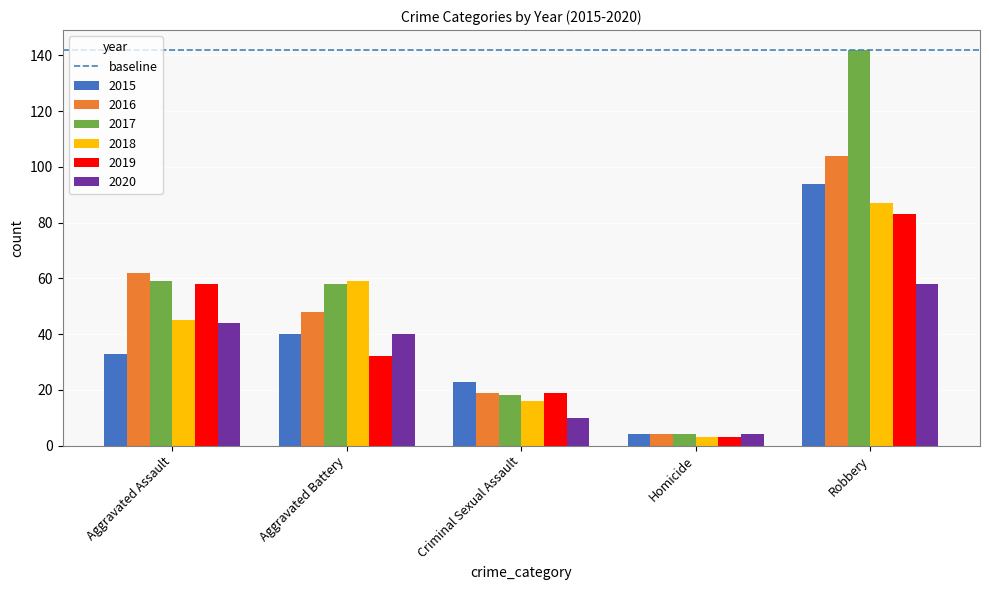

Reading left to right, transcribe all the data shown in this chart.

2015: Aggravated Assault=33	Aggravated Battery=40	Criminal Sexual Assault=23	Homicide=4	Robbery=94
2016: Aggravated Assault=62	Aggravated Battery=48	Criminal Sexual Assault=19	Homicide=4	Robbery=104
2017: Aggravated Assault=59	Aggravated Battery=58	Criminal Sexual Assault=18	Homicide=4	Robbery=142
2018: Aggravated Assault=45	Aggravated Battery=59	Criminal Sexual Assault=16	Homicide=3	Robbery=87
2019: Aggravated Assault=58	Aggravated Battery=32	Criminal Sexual Assault=19	Homicide=3	Robbery=83
2020: Aggravated Assault=44	Aggravated Battery=40	Criminal Sexual Assault=10	Homicide=4	Robbery=58